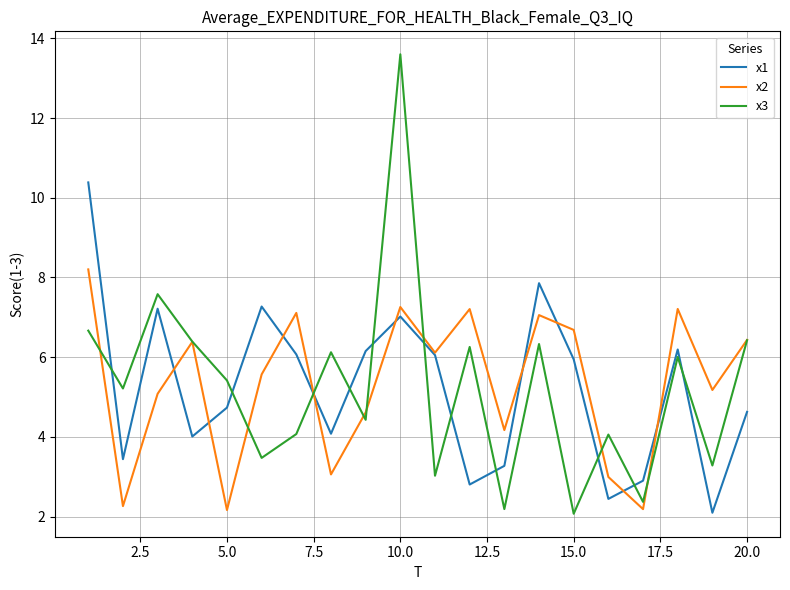

What is the maximum value shown in the chart?

13.6